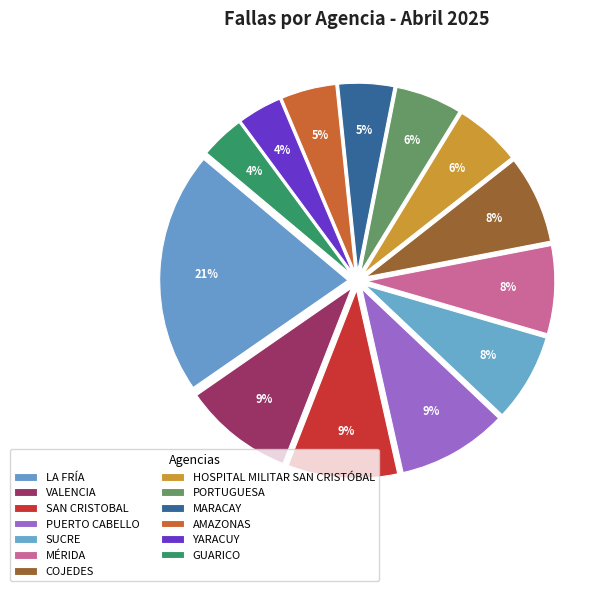

Which slice is the smallest?

YARACUY